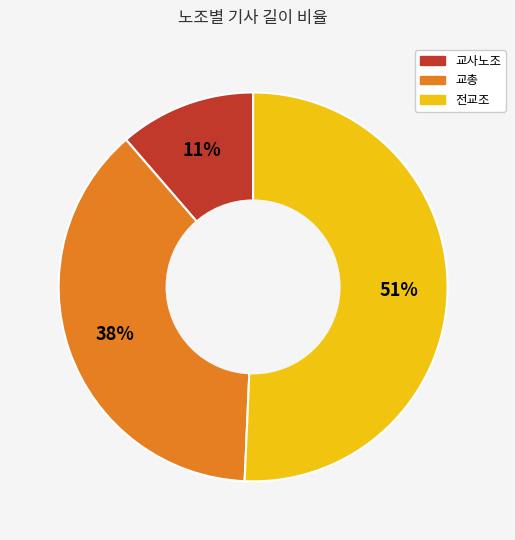

Is there any slice that represents more than half of the pie?

Yes